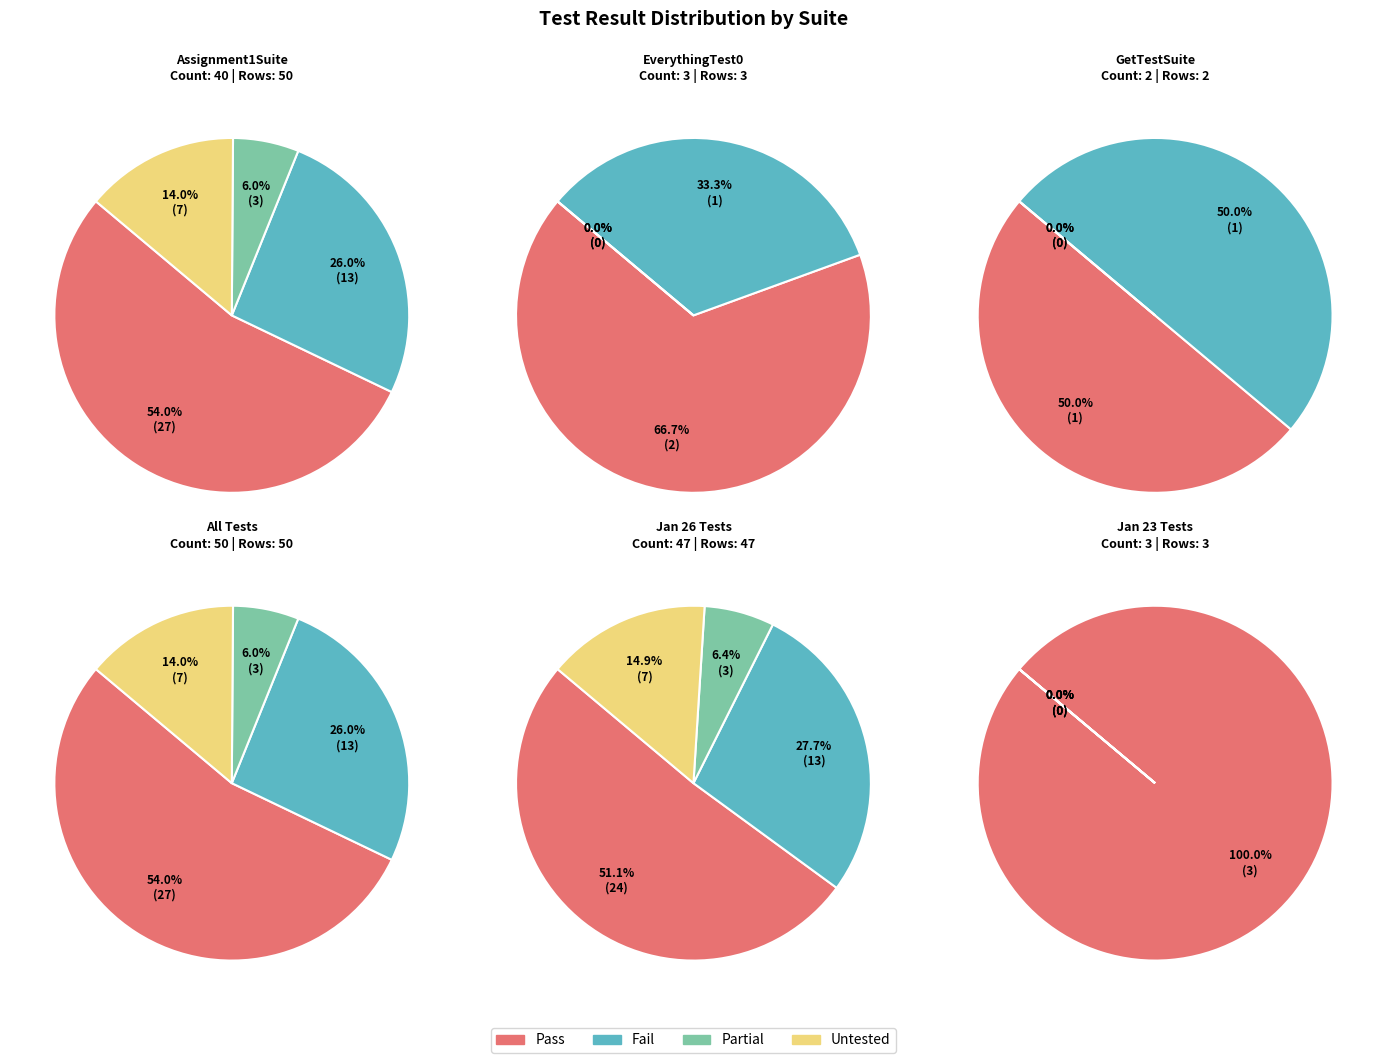

What is the spread (max minus min) of values at Assignment1Suite?

24